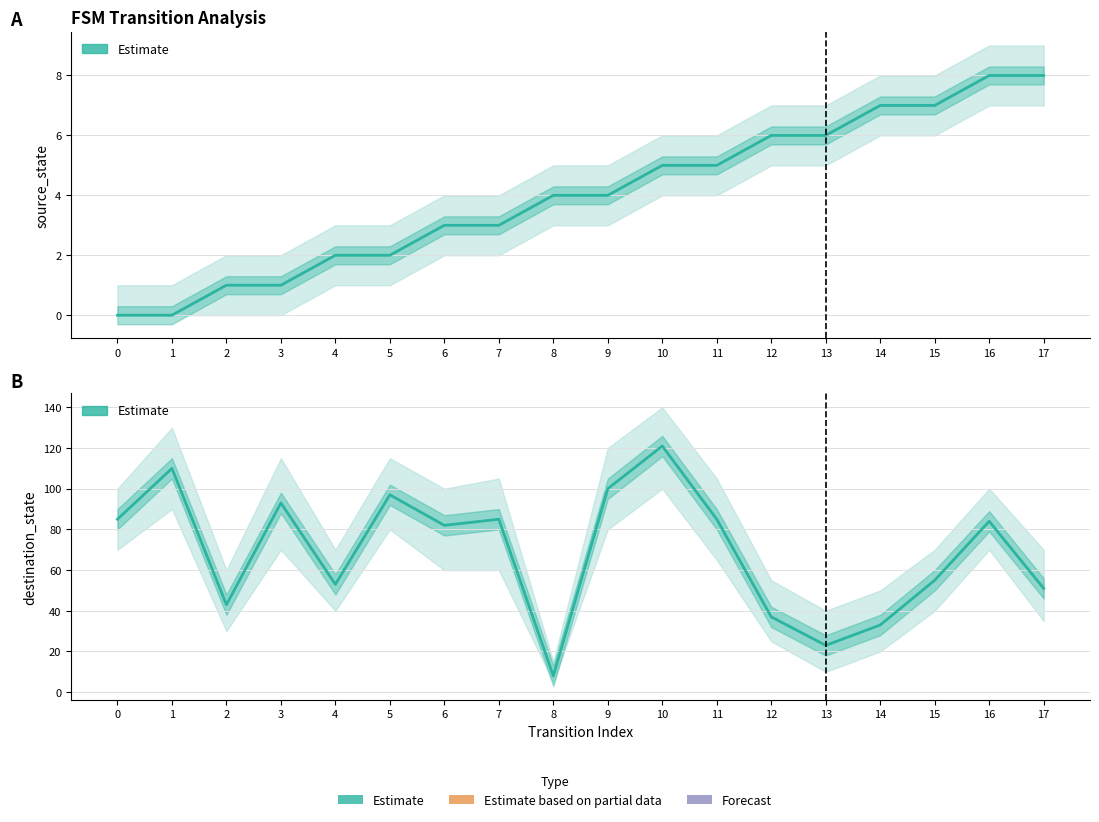

At how many categories does at least one series exceed 62?

10